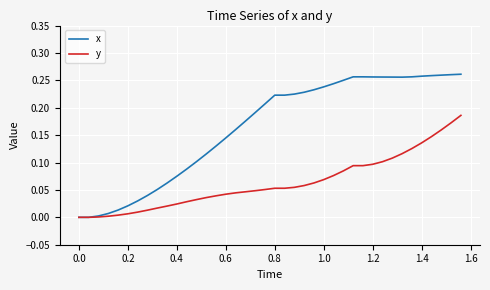

Which series has the widest spread of values?

x